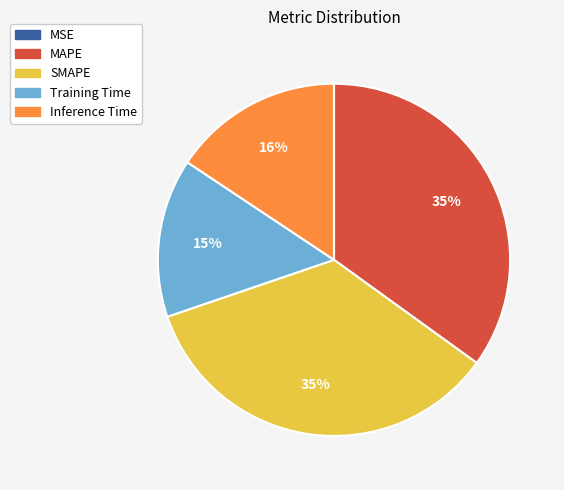

Does Training Time represent more than half of the total?

No